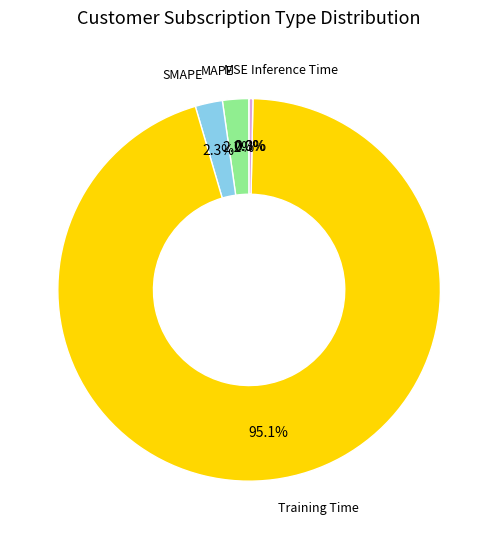

What percentage is the SMAPE slice, to the nearest percent?

2%